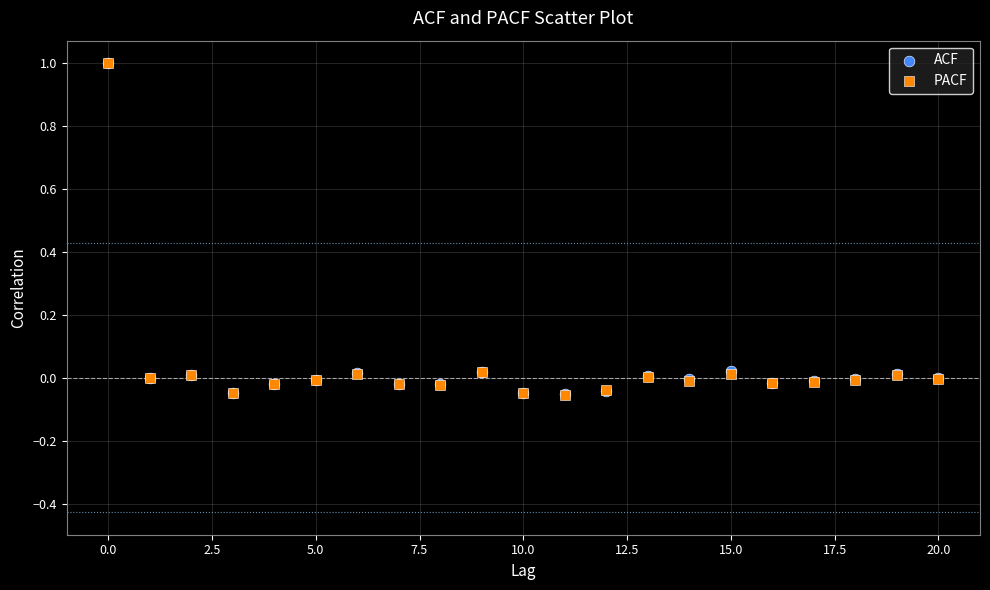

What are all the series names shown in the legend?

ACF, PACF